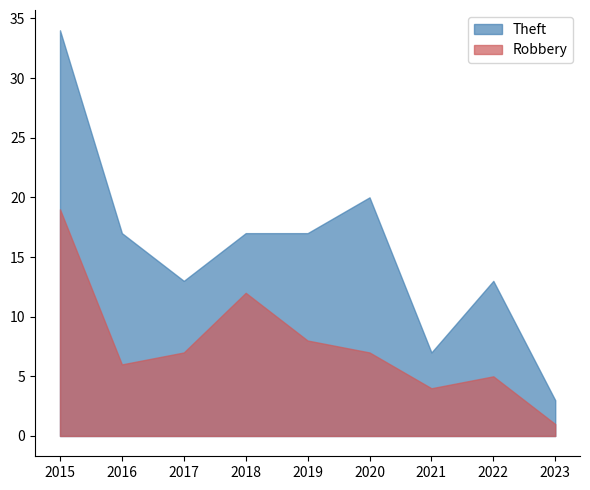

What are all the series names shown in the legend?

Theft, Robbery